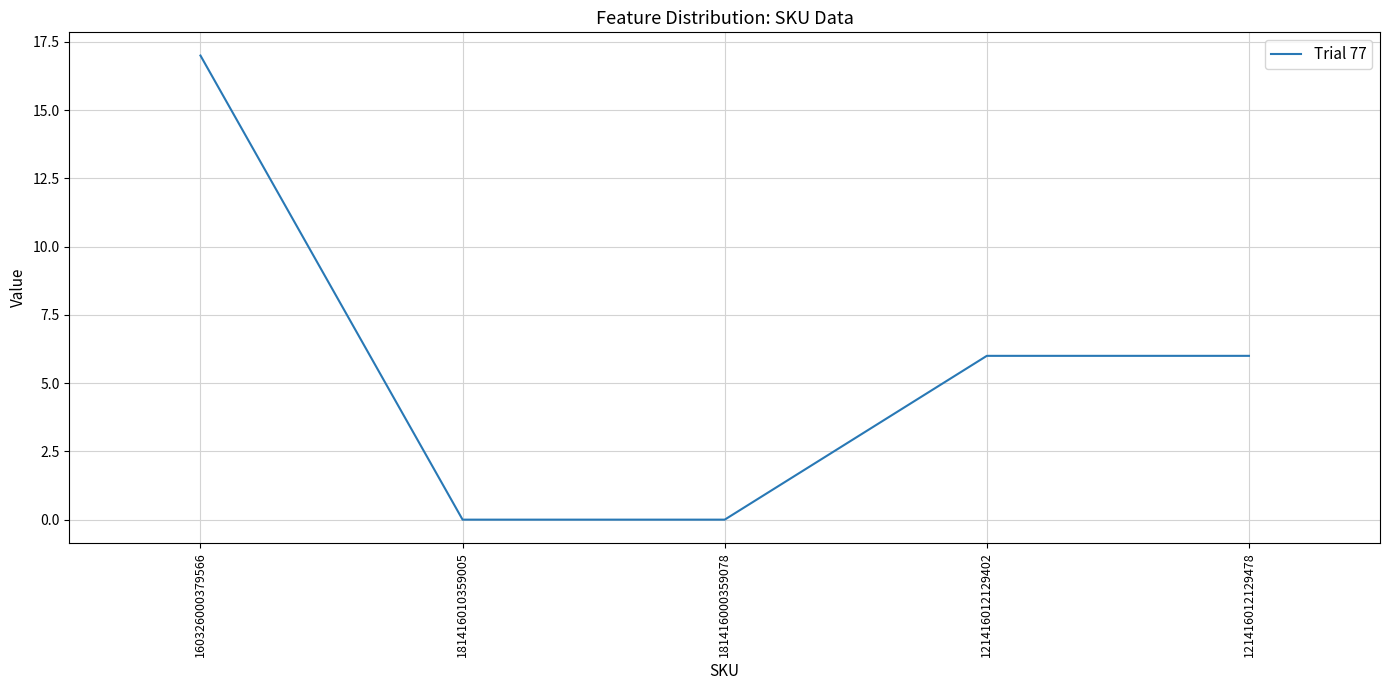

How many lines are shown in the chart?

1